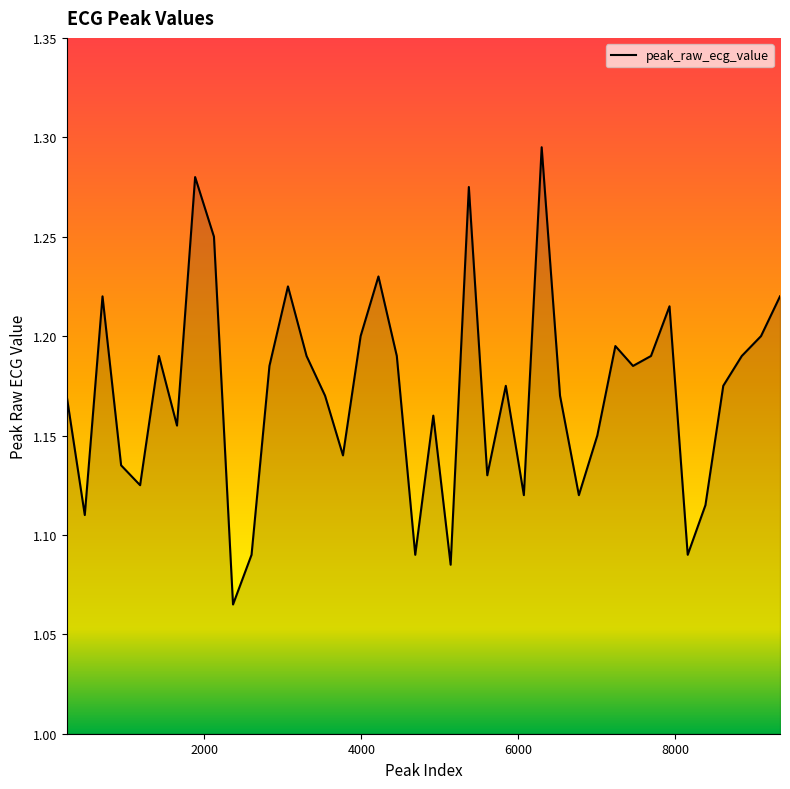

How many lines are shown in the chart?

1